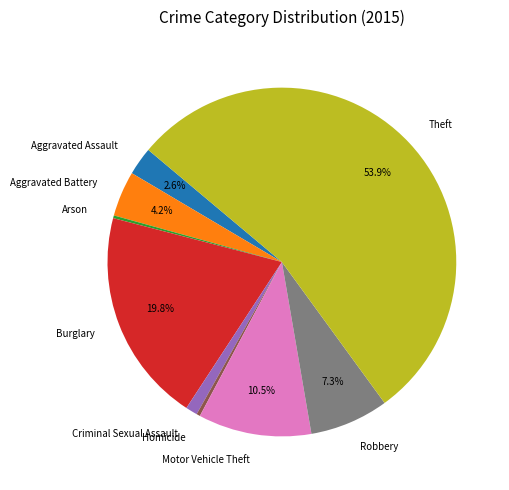

Is the sum of Criminal Sexual Assault and Aggravated Assault greater than half?

No